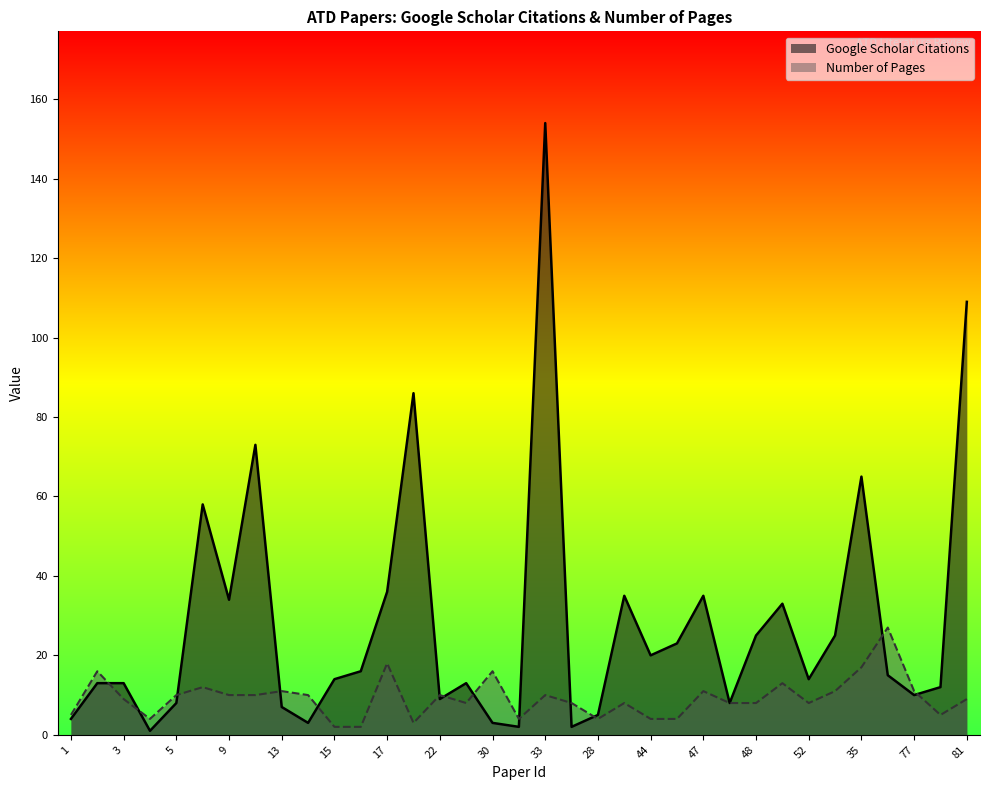

What is the minimum value shown in the chart?

1